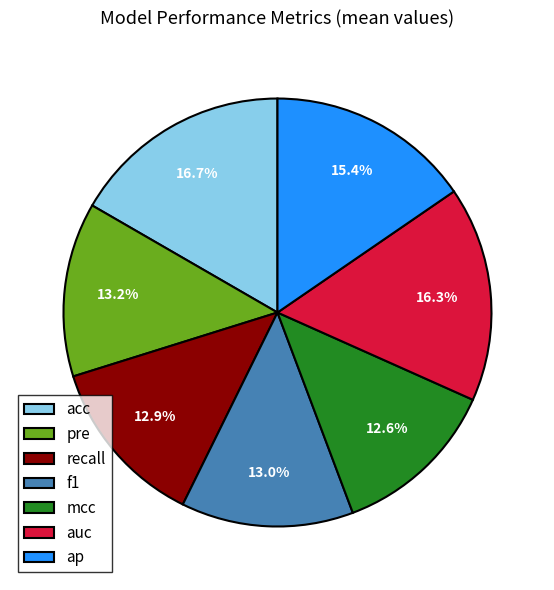

Combined, do auc and acc account for over 50%?

No